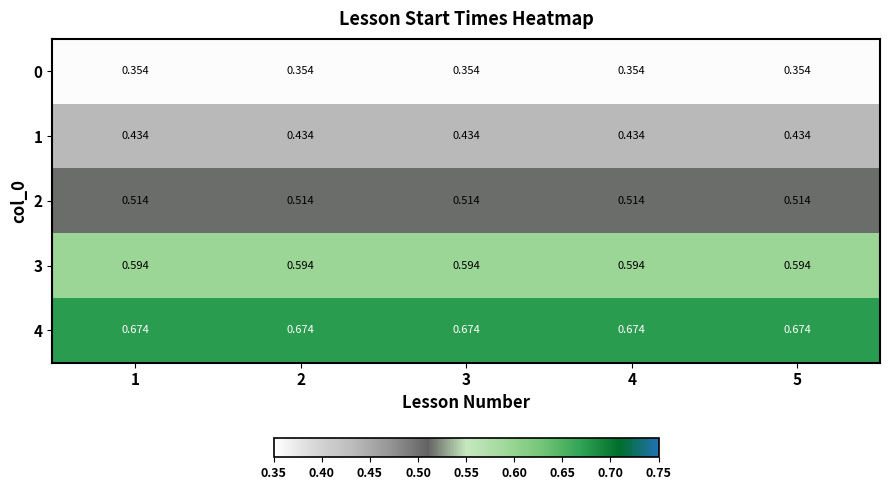

Is the value of 4 at 5 greater than the value of 1 at 1?

Yes